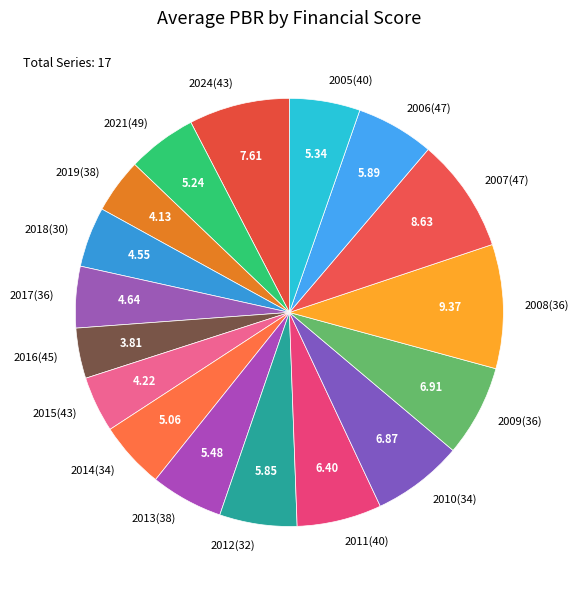

Does 2015(43) represent more than half of the total?

No